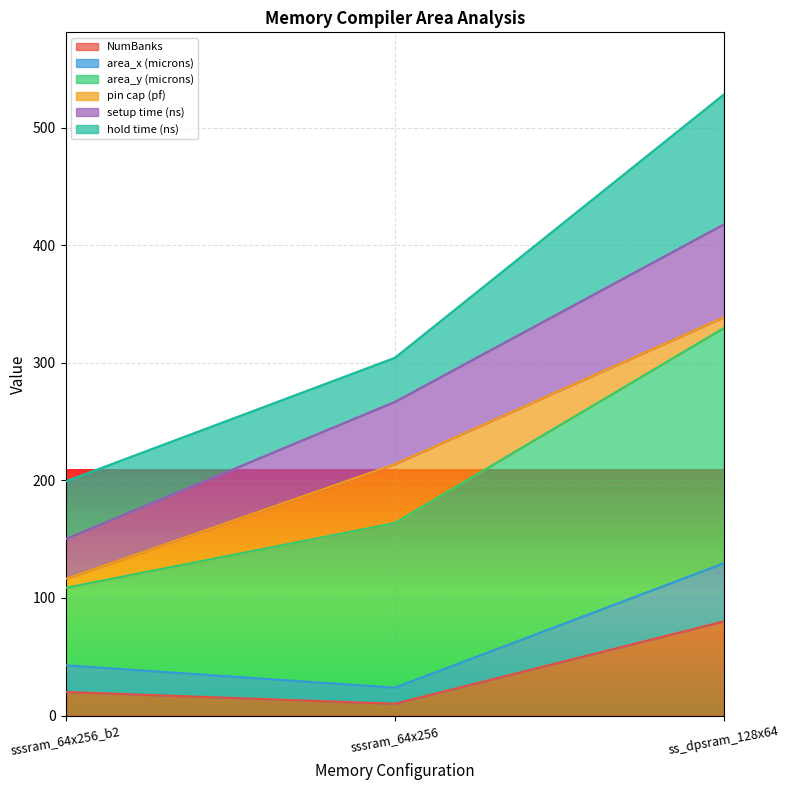

What are all the series names shown in the legend?

NumBanks, area_x (microns), area_y (microns), pin cap (pf), setup time (ns), hold time (ns)